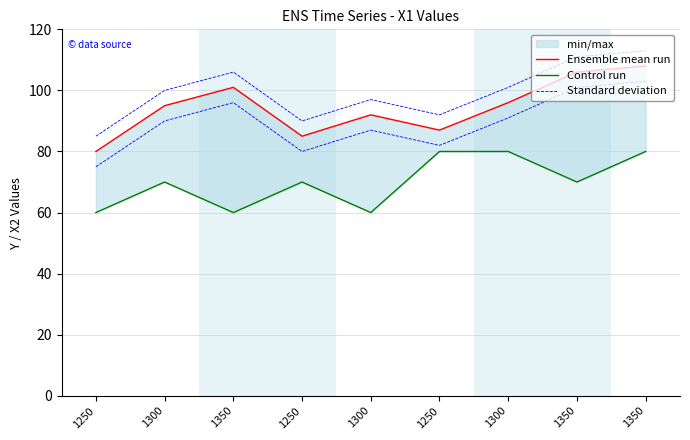

At which label does Standard deviation reach its peak?

1350